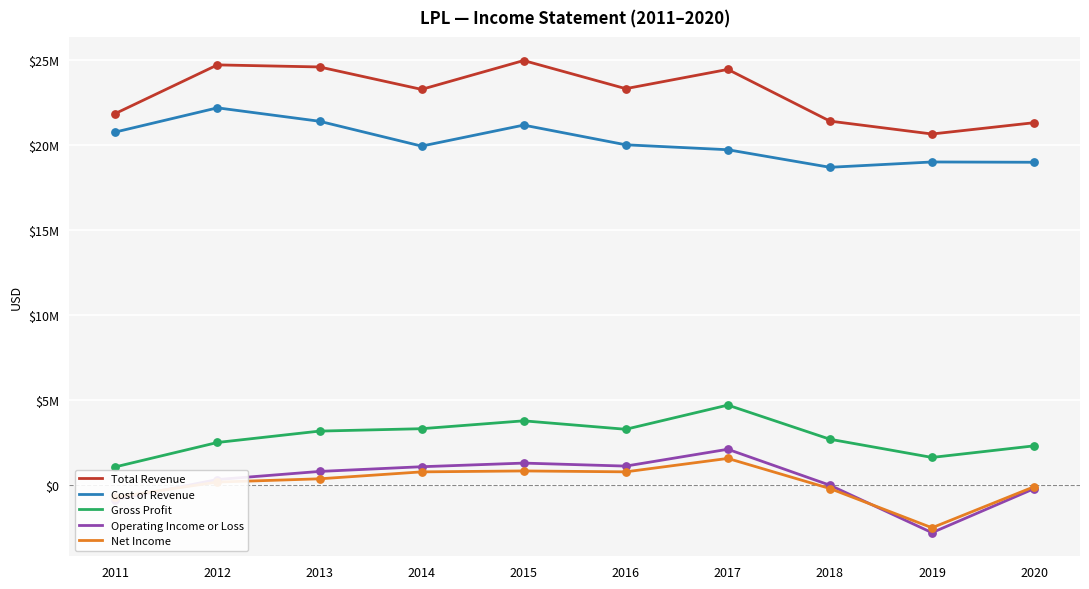

Is the value of Gross Profit at 2017 greater than the value of Total Revenue at 2015?

No